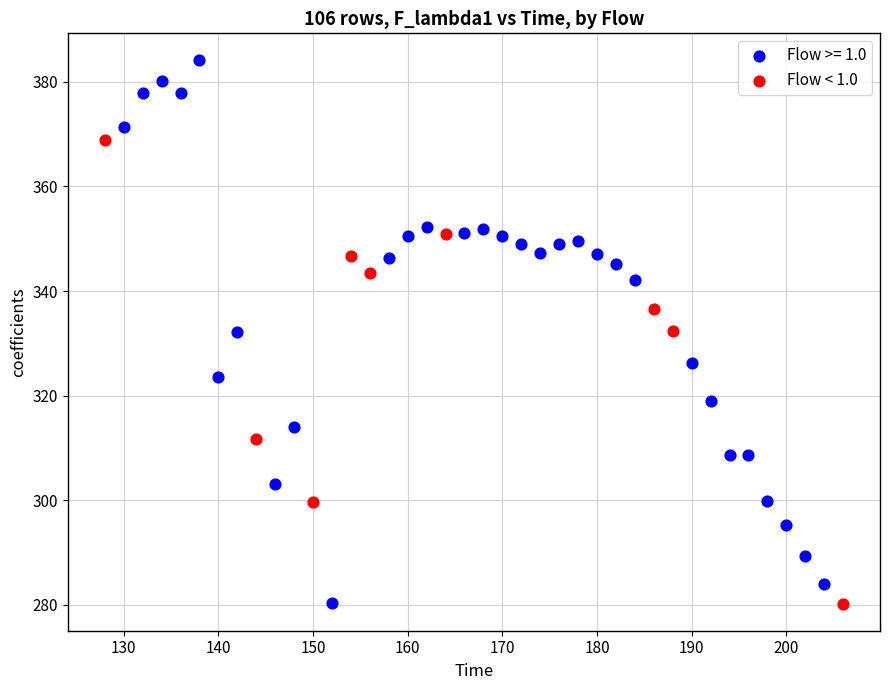

Which series has the widest spread of Y values?

Flow >= 1.0